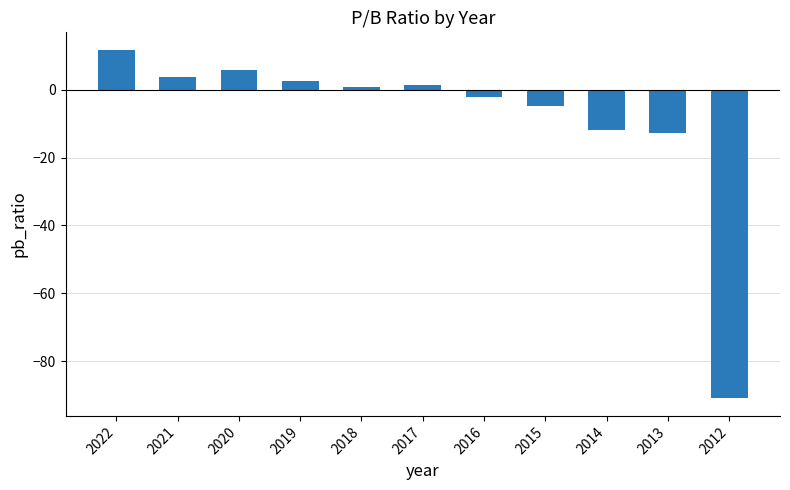

Reading left to right, what are all the values shown in this chart?

2022=11.7	2021=3.7	2020=5.8	2019=2.4	2018=0.9	2017=1.4	2016=-2.1	2015=-5.0	2014=-11.8	2013=-12.7	2012=-90.9